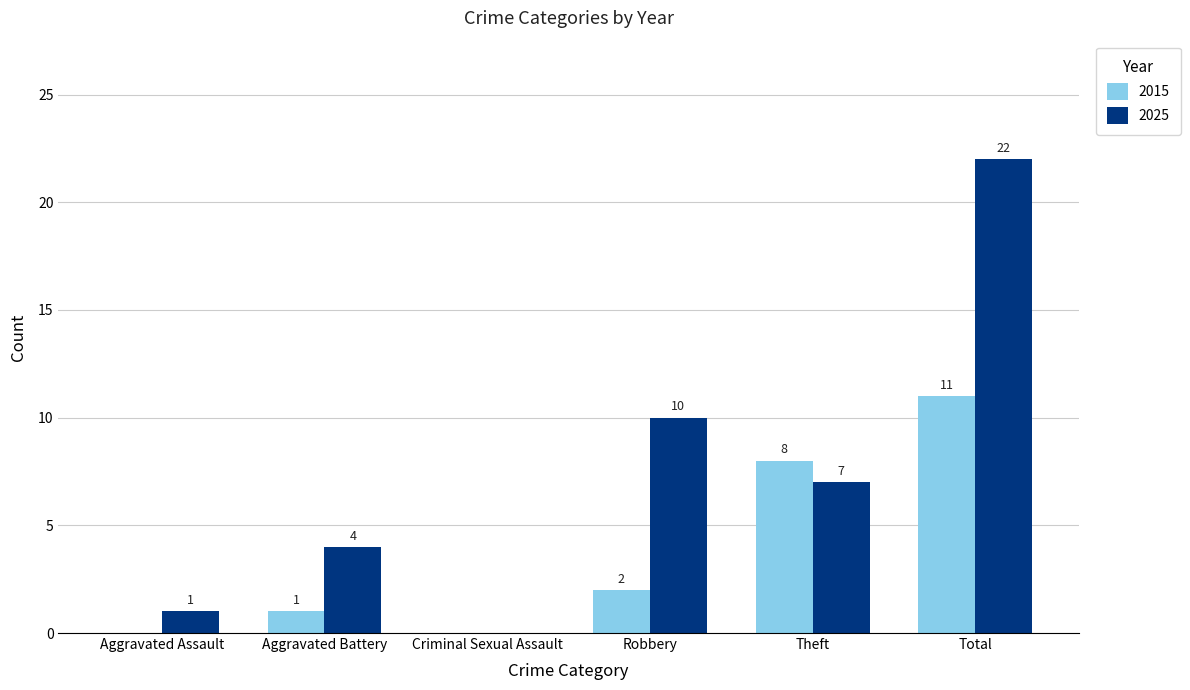

Is the value of 2025 at Aggravated Battery greater than the value of 2015 at Theft?

No